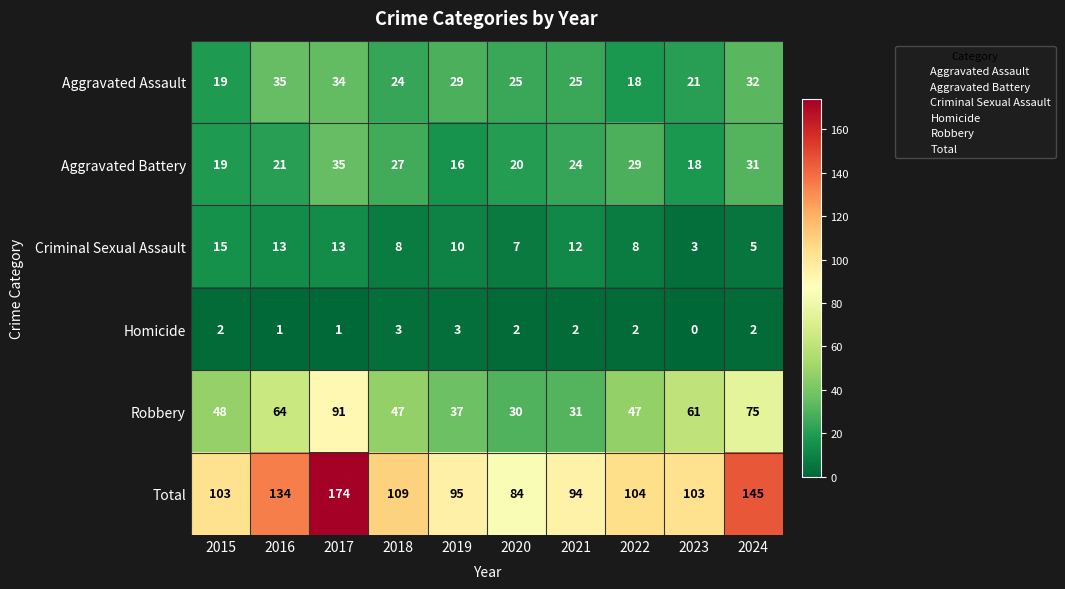

What is the difference between the second highest and minimum values in the Total series?

61